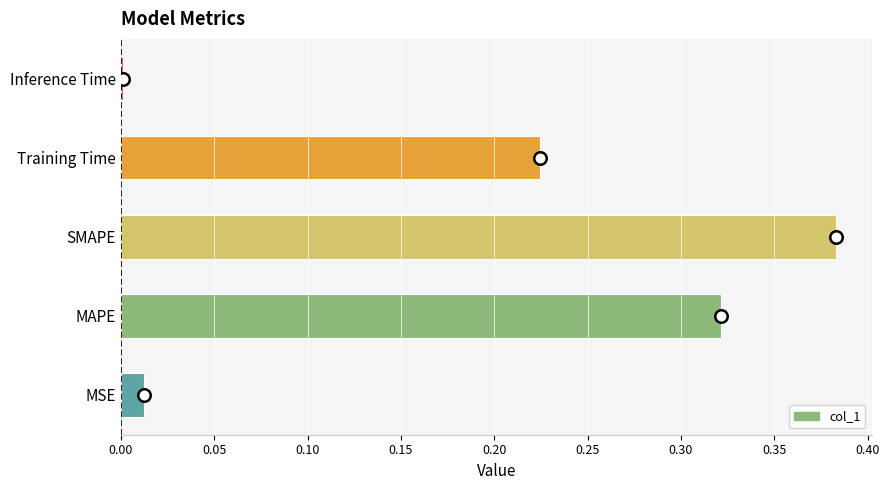

Is it true that the value at MSE is 0.0?

True